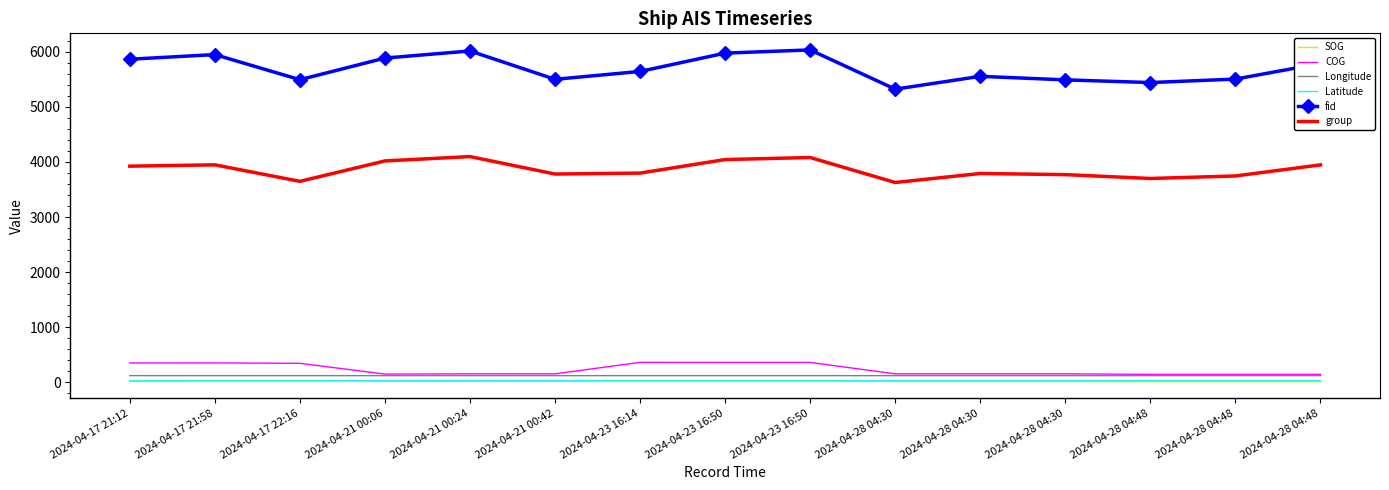

What are all the series names shown in the legend?

SOG, COG, Longitude, Latitude, fid, group